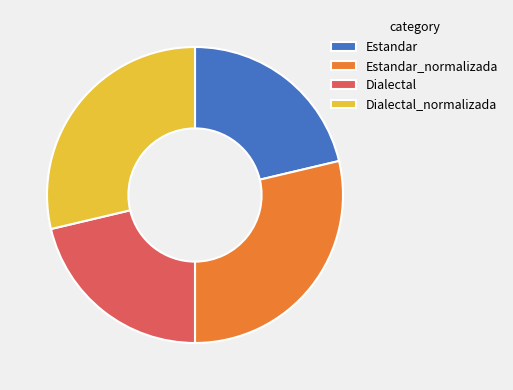

Is it true that Estandar_normalizada is 29% of the pie?

True